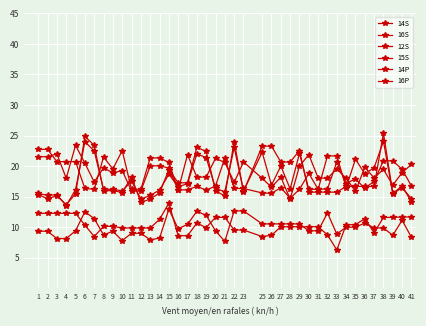

True or false: 14P and 16S intersect in this chart.

False